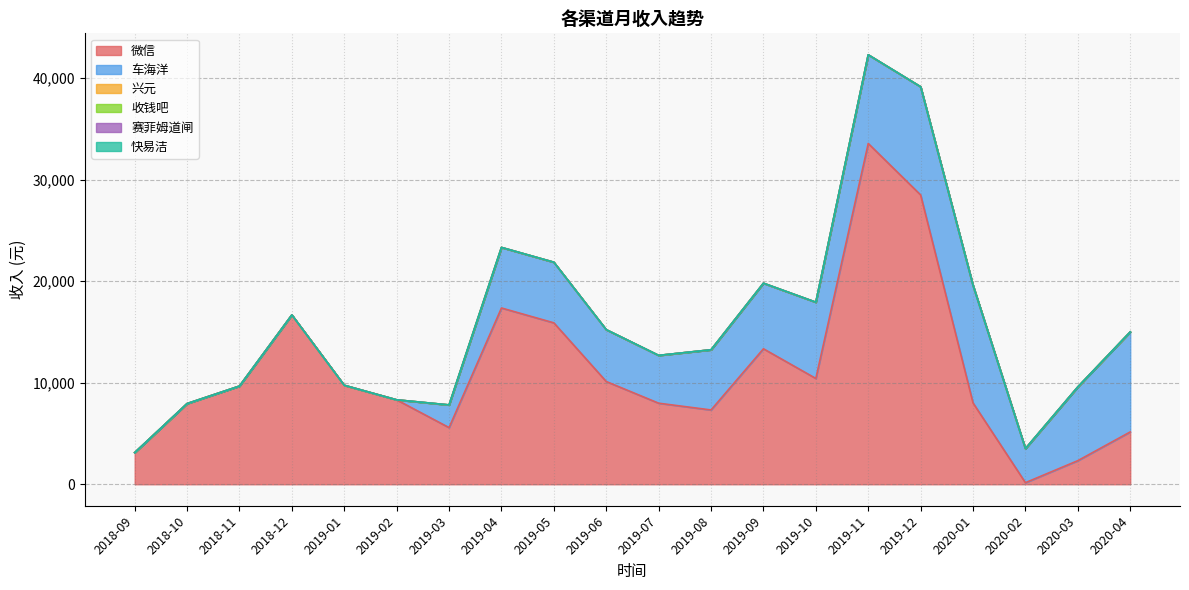

Reading left to right, transcribe all the data shown in this chart.

微信: 3114.1	7946.1	9673.1	16683.3	9750.5	8318.4	5581.4	17368.5	15903.0	10123.5	7986.9	7320.5	13348.0	10423.4	33575.9	28503.0	8013.8	156.0	2326.0	5155.2
车海洋: 0.0	0.0	0.0	0.0	0.0	0.0	2234.4	5965.0	5973.4	5106.8	4710.2	5929.5	6461.3	7512.9	8737.0	10661.0	11588.8	3357.1	7265.0	9854.2
兴元: 0.0	0.0	0.0	0.0	0.0	0.0	0.0	0.0	0.0	0.0	0.0	0.0	0.0	0.0	0.0	0.0	0.0	0.0	0.0	0.0
收钱吧: 0.0	0.0	0.0	0.0	0.0	0.0	0.0	0.0	0.0	0.0	0.0	0.0	0.0	0.0	0.0	0.0	0.0	0.0	0.0	0.0
赛菲姆道闸: 0.0	0.0	0.0	0.0	0.0	0.0	0.0	0.0	0.0	0.0	0.0	0.0	0.0	0.0	0.0	0.0	0.0	0.0	0.0	0.0
快易洁: 0.0	0.0	0.0	0.0	0.0	0.0	0.0	0.0	0.0	0.0	0.0	0.0	0.0	0.0	0.0	0.0	0.0	0.0	0.0	0.0